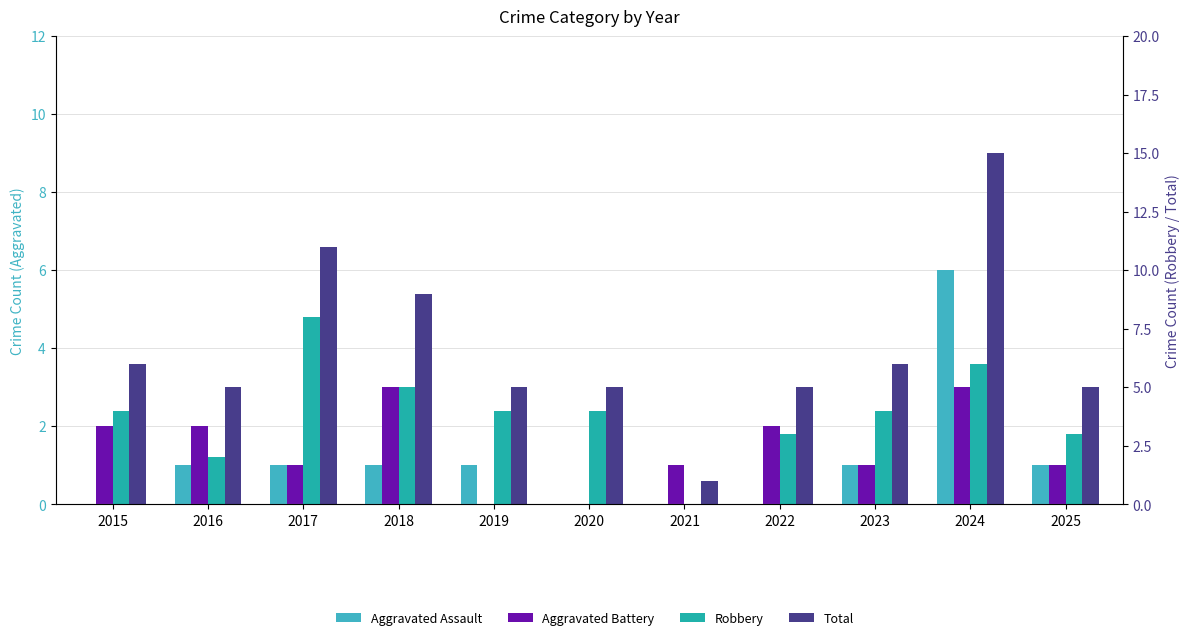

Reading left to right, list all the values displayed in this chart.

Aggravated Assault: 2015=0	2016=1	2017=1	2018=1	2019=1	2020=0	2021=0	2022=0	2023=1	2024=6	2025=1
Aggravated Battery: 2015=2	2016=2	2017=1	2018=3	2019=0	2020=0	2021=1	2022=2	2023=1	2024=3	2025=1
Robbery: 2015=4	2016=2	2017=8	2018=5	2019=4	2020=4	2021=0	2022=3	2023=4	2024=6	2025=3
Total: 2015=6	2016=5	2017=11	2018=9	2019=5	2020=5	2021=1	2022=5	2023=6	2024=15	2025=5